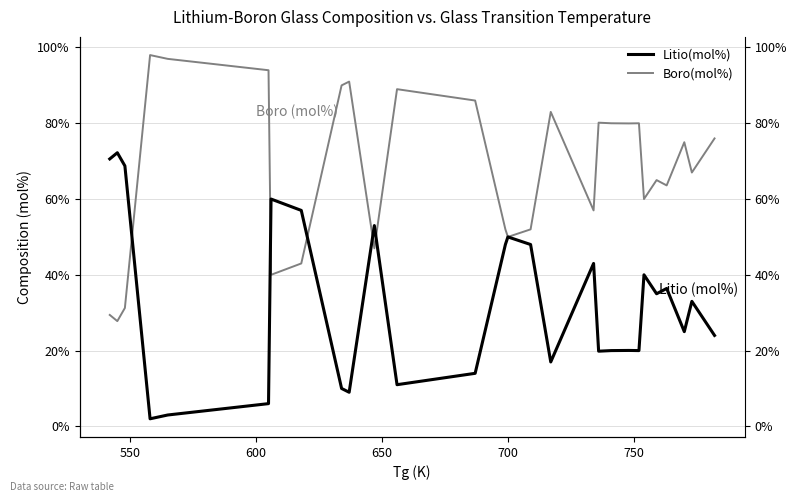

What is the total value across all series at 700?

100.0